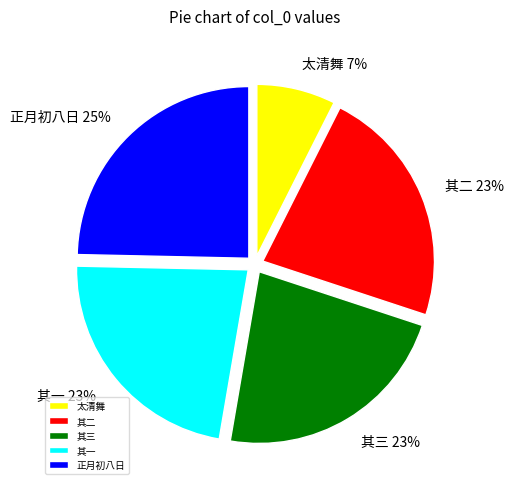

Is the sum of 其二 and 太清舞 greater than half?

No